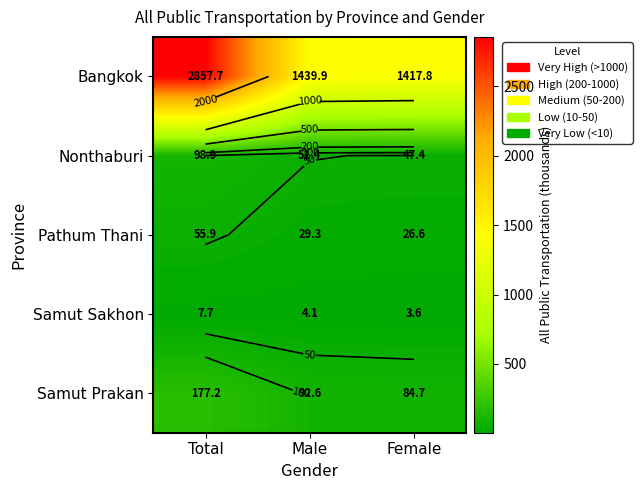

What is the minimum value shown in the chart?

3.6